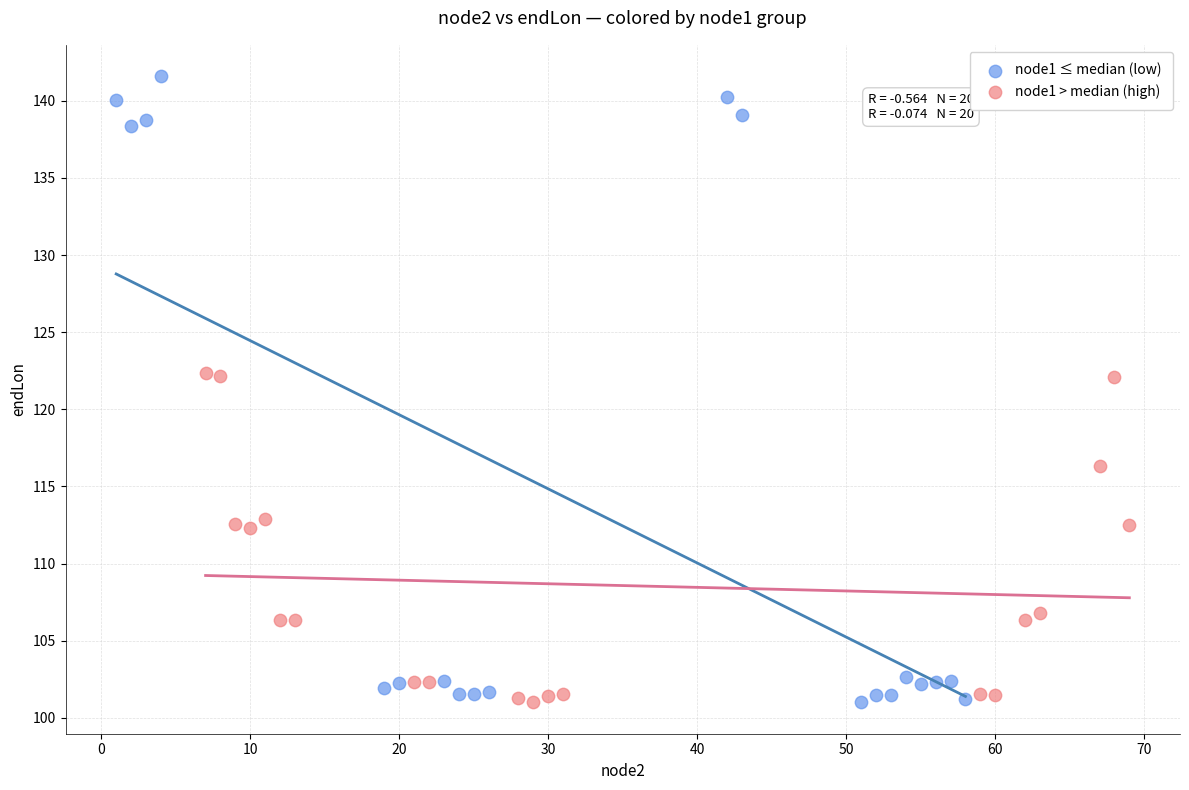

Which series reaches the maximum Y coordinate?

node1 ≤ median (low)